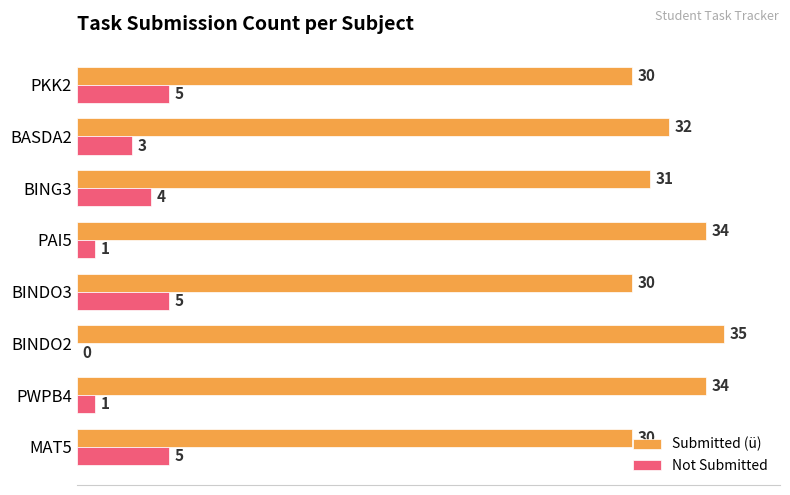

The value of Submitted (ü) at BINDO2 is 35. True or false?

True